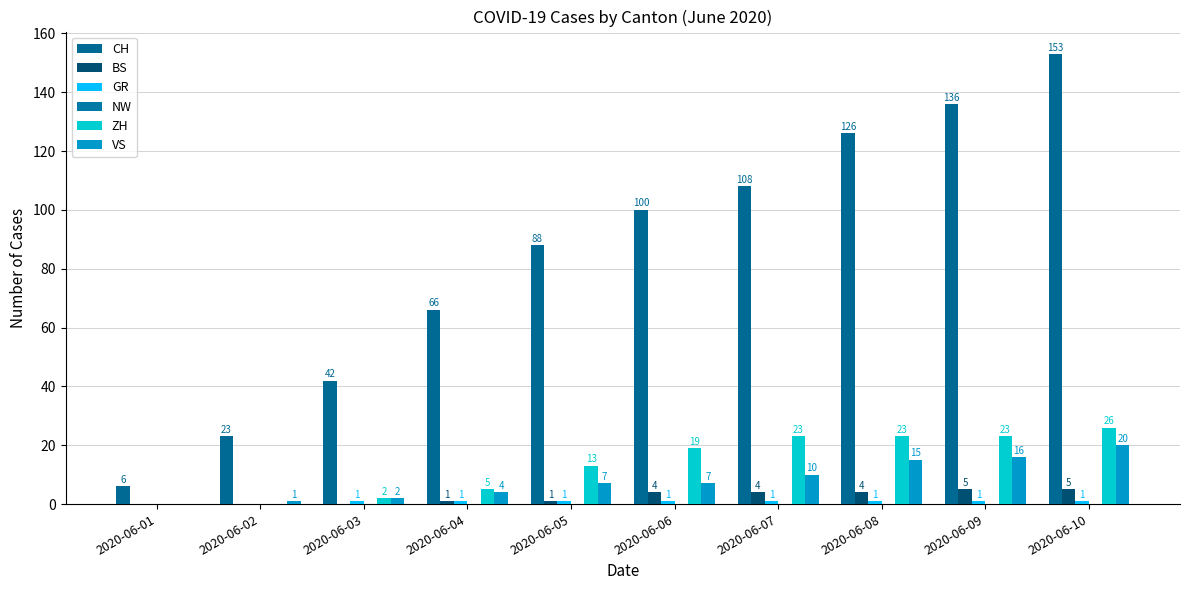

Where is BS nearest to the value 2?

2020-06-04